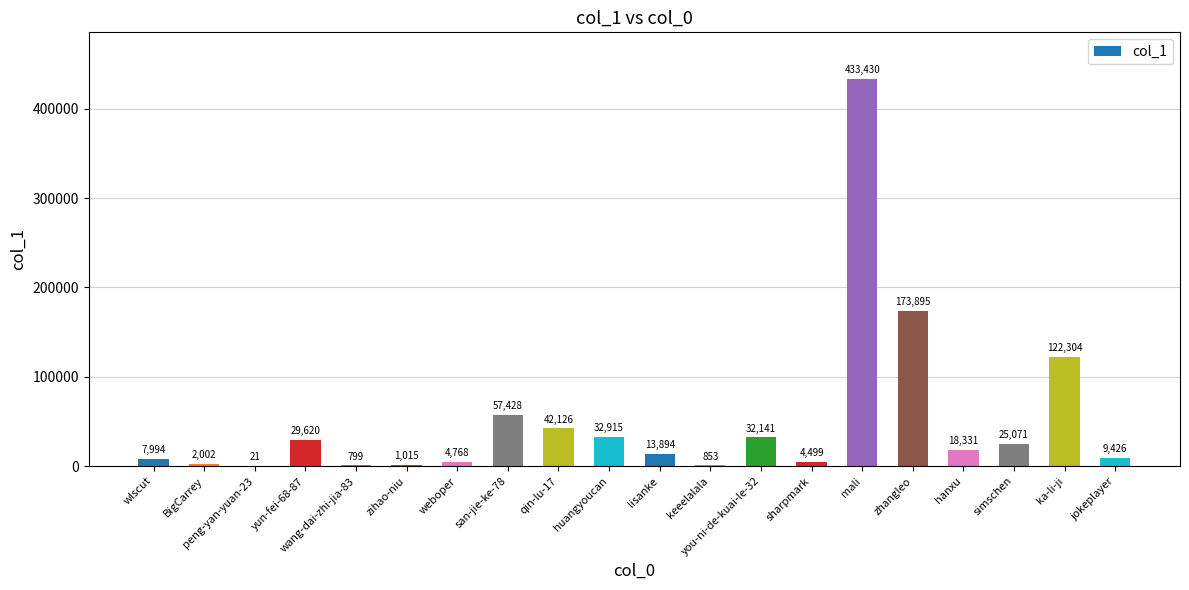

What is the sum of all values?

1012532